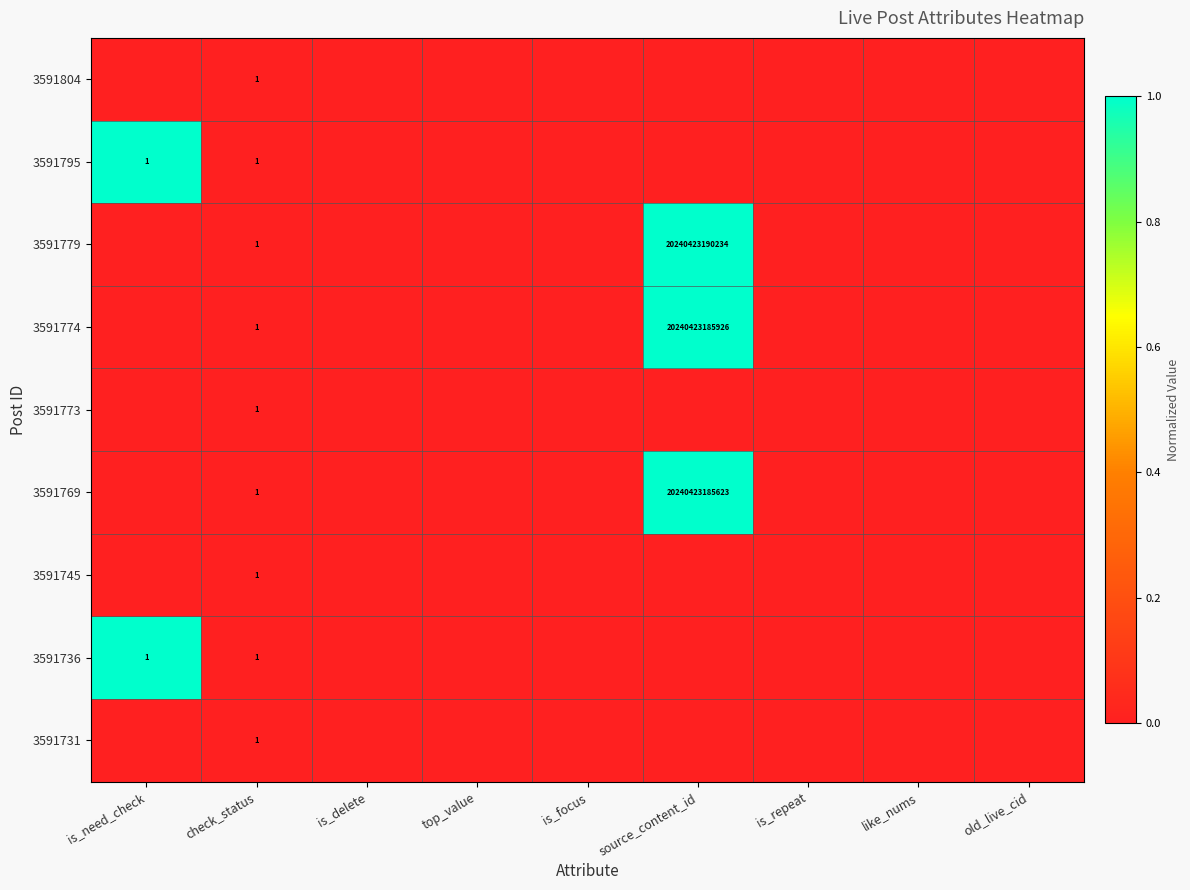

Which label corresponds to the smallest value in the chart?

is_need_check